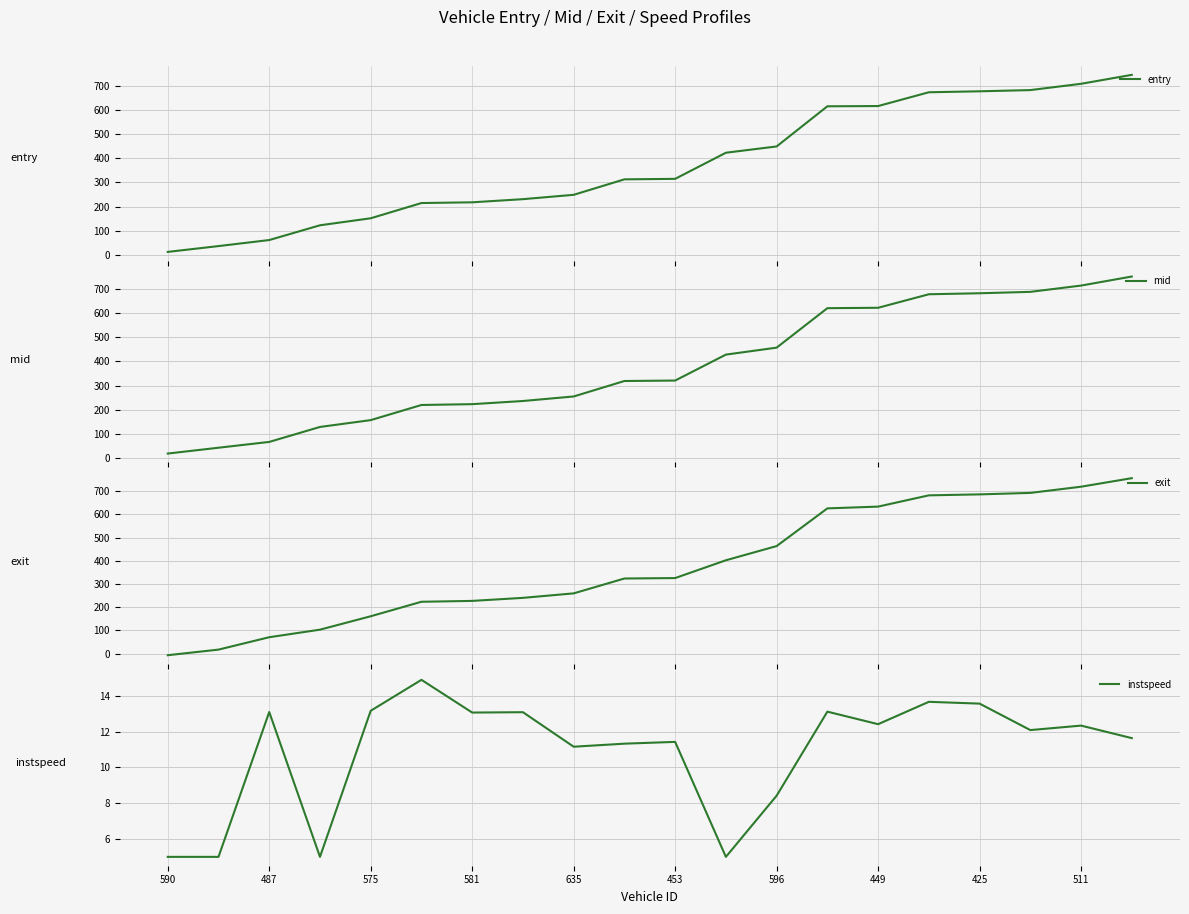

Rank the series by their maximum value, from lowest to highest.

instspeed, entry, mid, exit